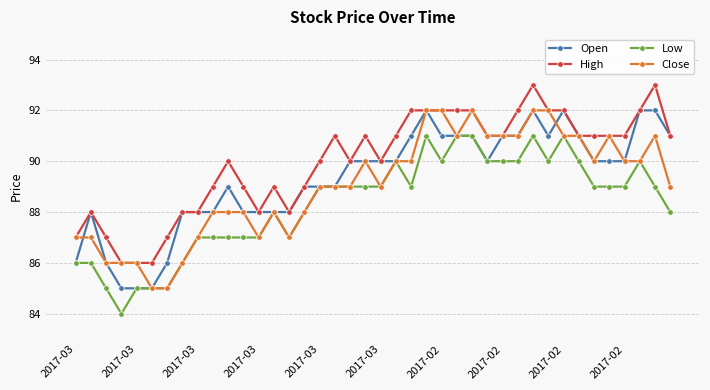

What is the sum of all Open values?

3572